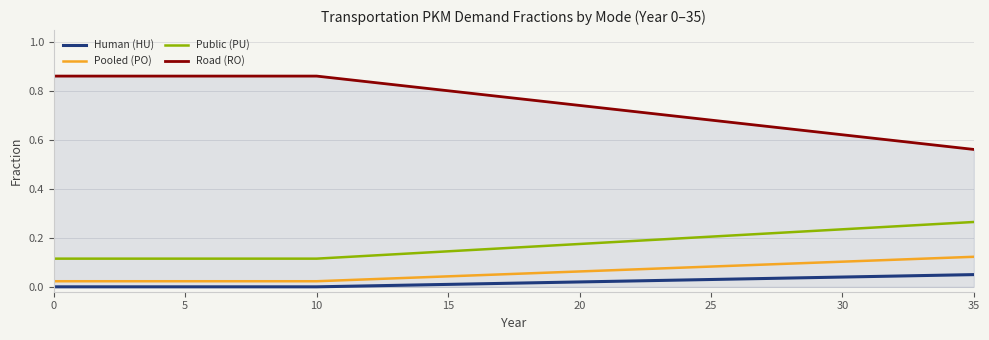

Rank the series by their maximum value, from highest to lowest.

Road (RO), Public (PU), Pooled (PO), Human (HU)